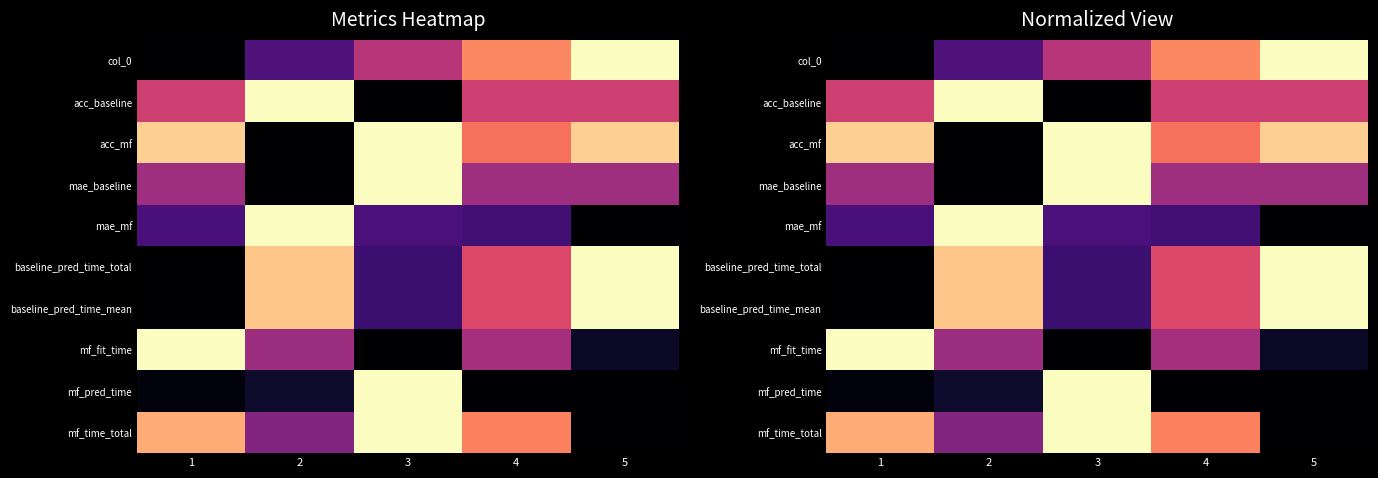

At which category is the sum across all series the highest?

3